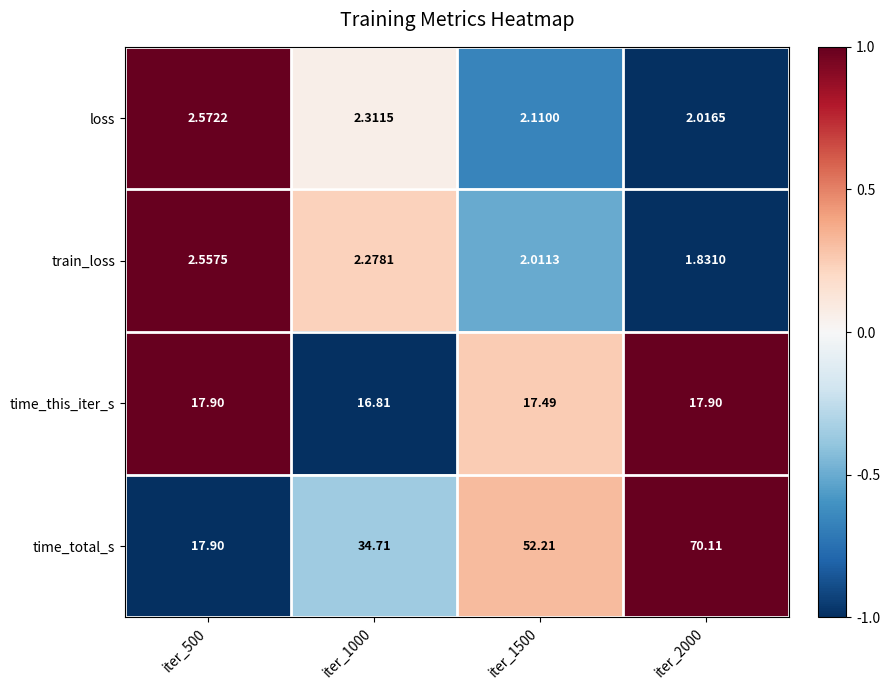

At iter_1500, list the series in order from smallest to largest.

train_loss, loss, time_this_iter_s, time_total_s